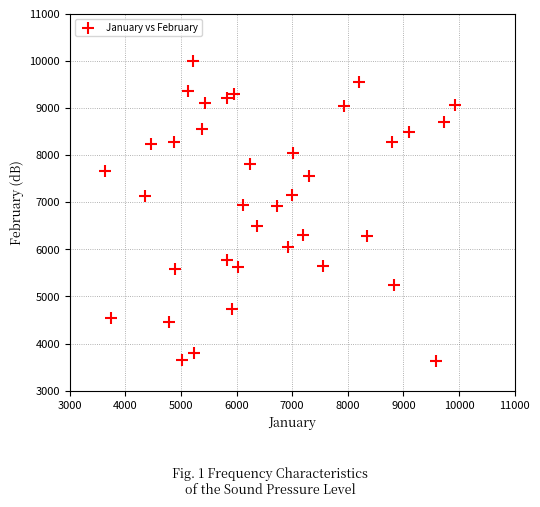

What is the range of X values (max minus min)?

6296